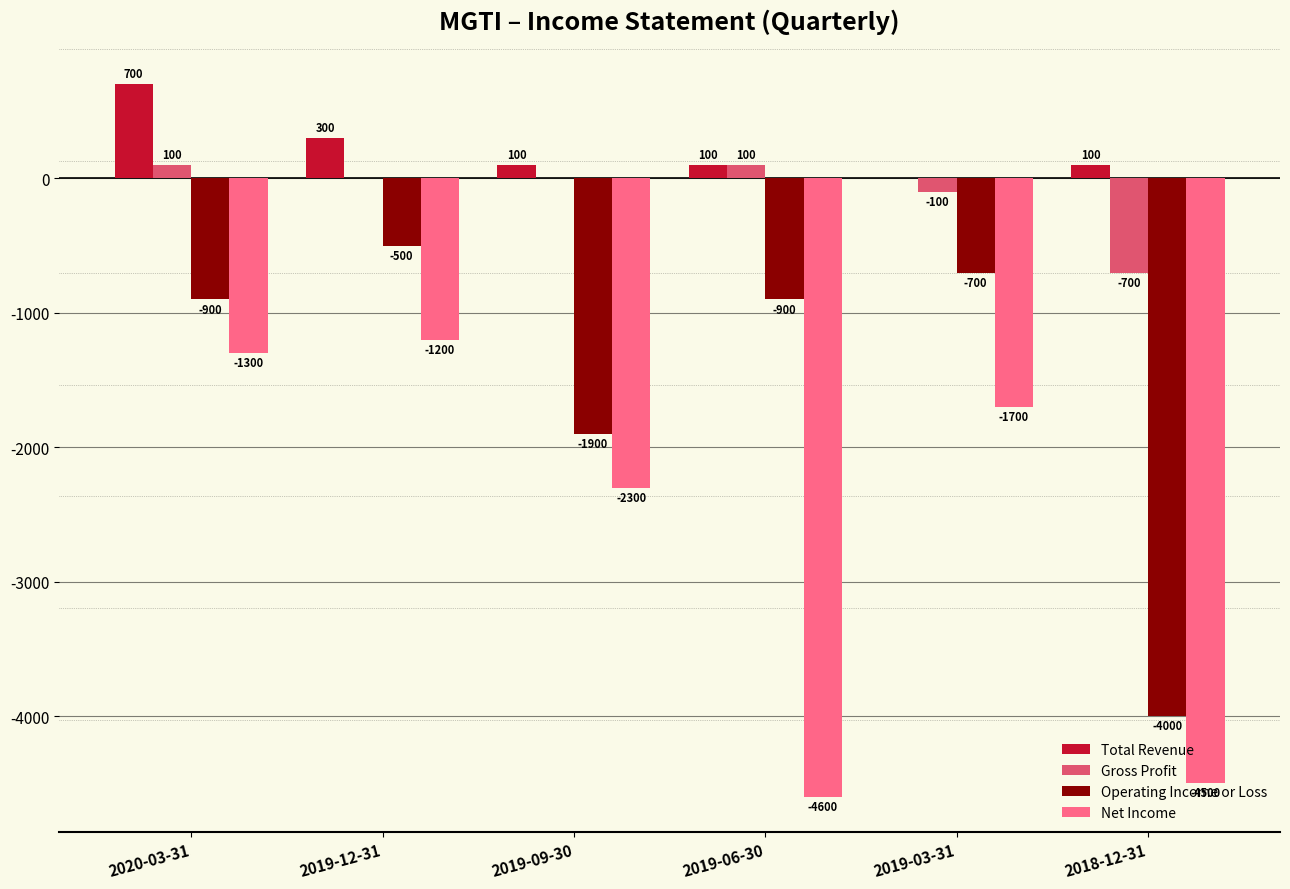

Is the value of Net Income at 2019-03-31 greater than the value of Gross Profit at 2018-12-31?

No